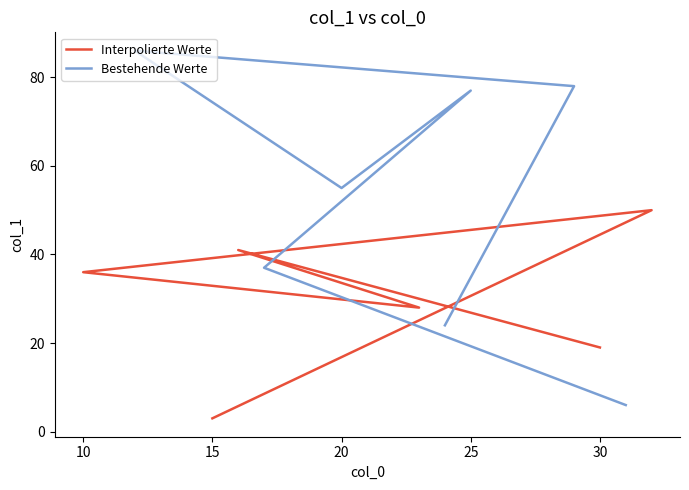

What is the average value?

42